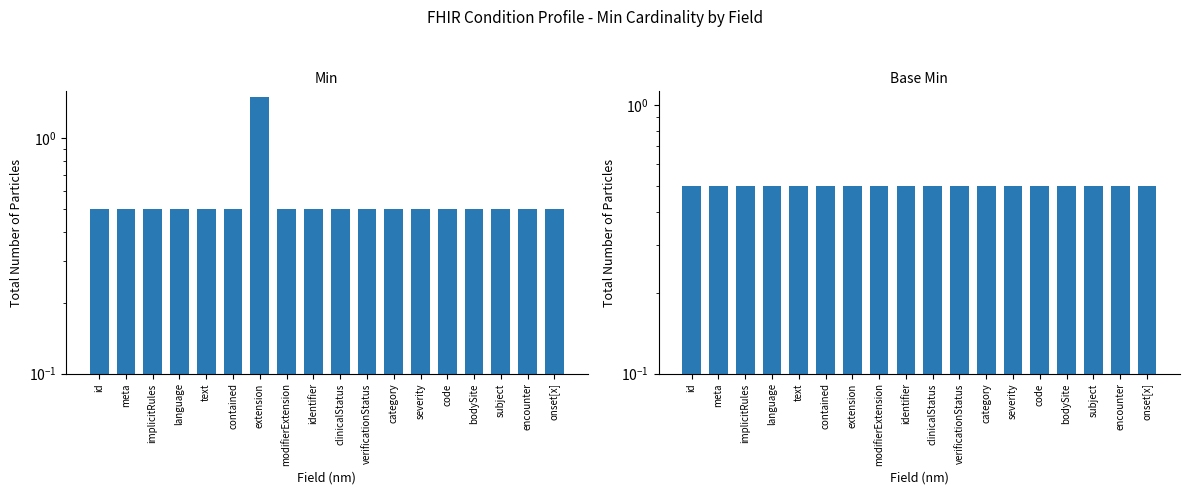

At which category is the sum across all series the highest?

extension